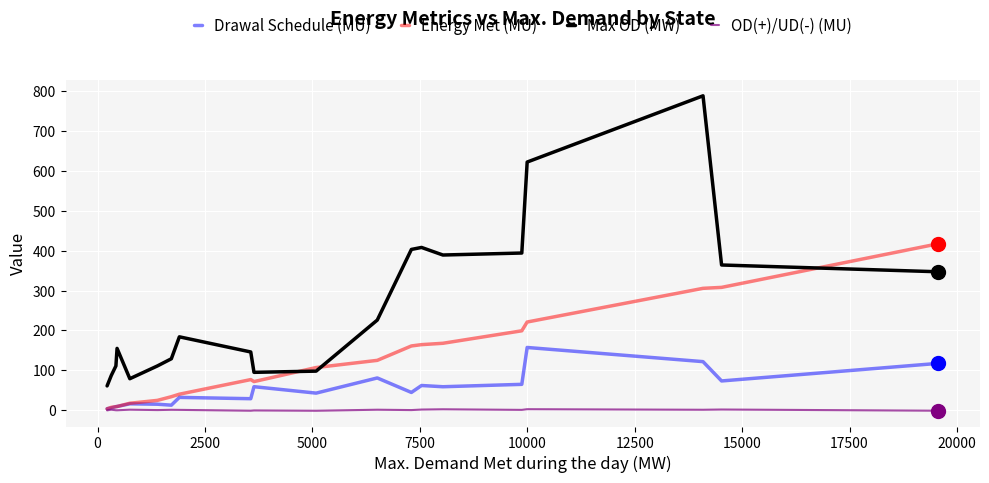

Which series has the widest spread of values?

Max OD (MW)